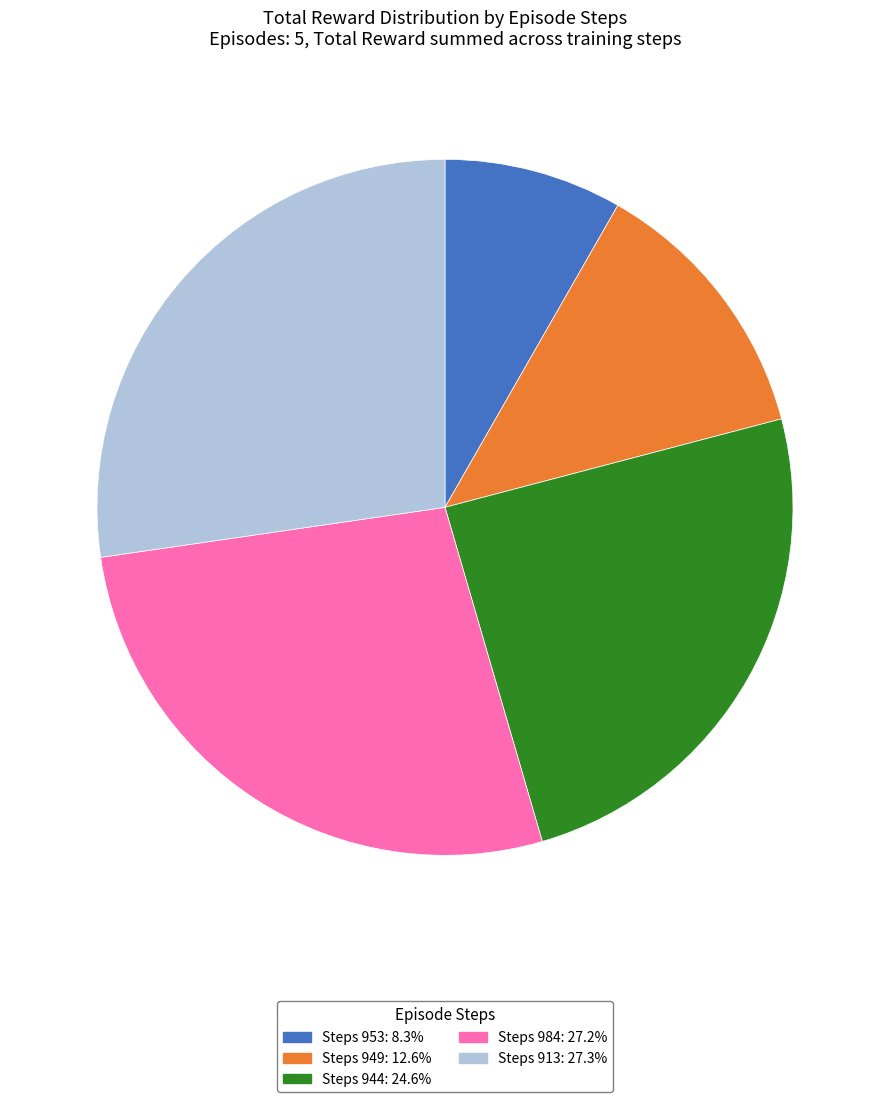

Count the number of slices in the pie.

5